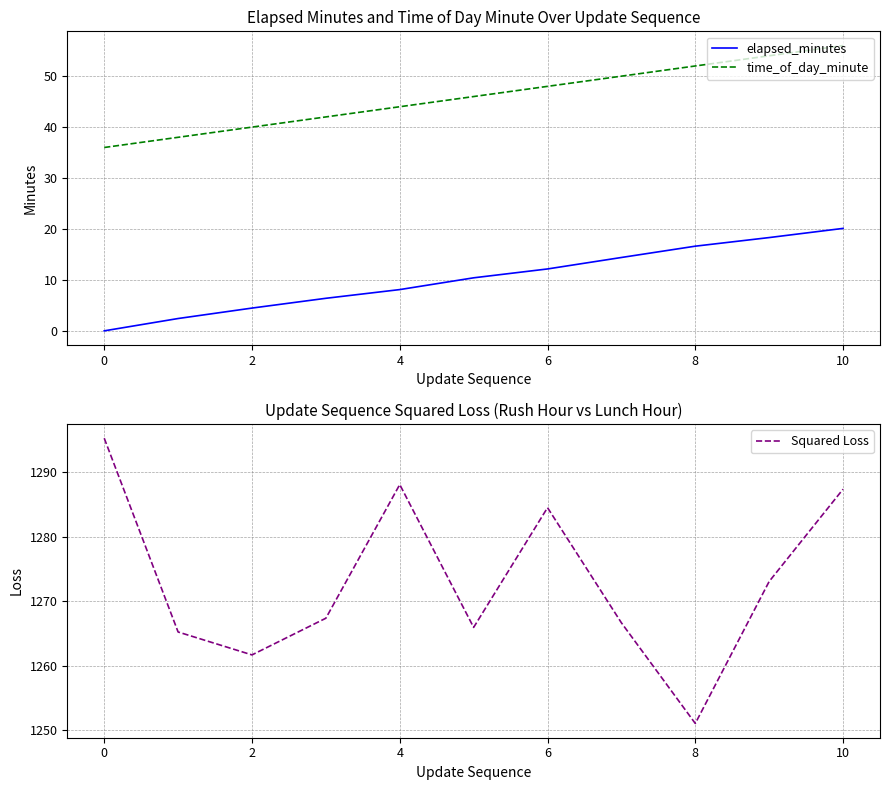

True or false: elapsed_minutes and time_of_day_minute cross at least once.

False